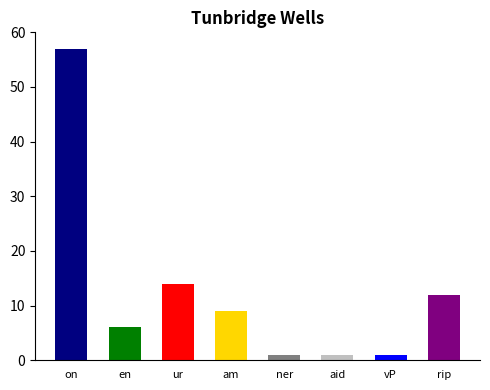

Read the value at am.

9